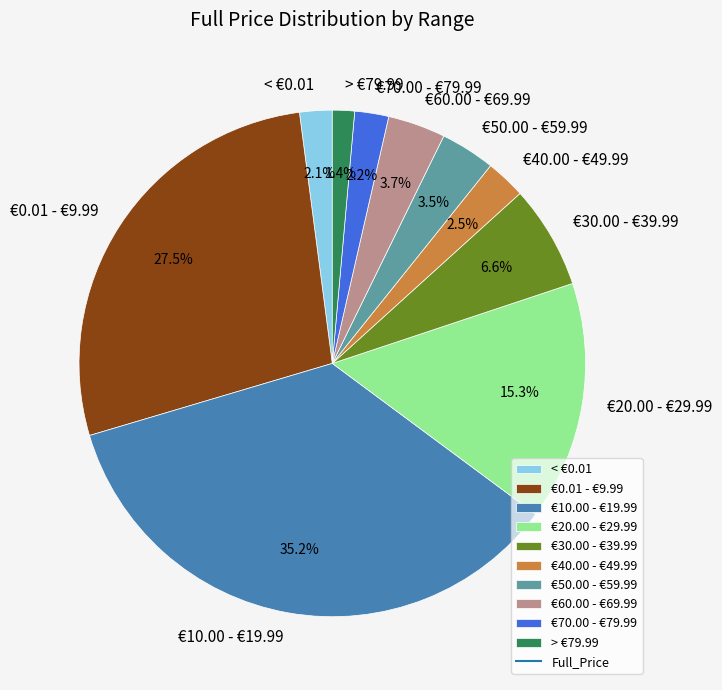

What is the ratio of the value at €70.00 - €79.99 to the value at €0.01 - €9.99?

0.1